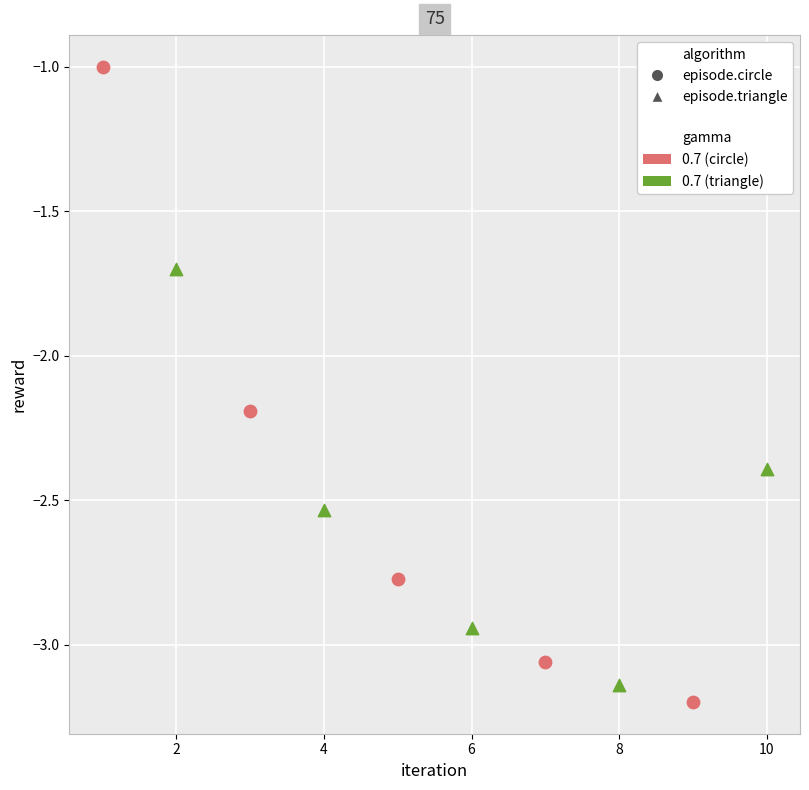

Which series has the largest Y range (max minus min)?

episode.circle